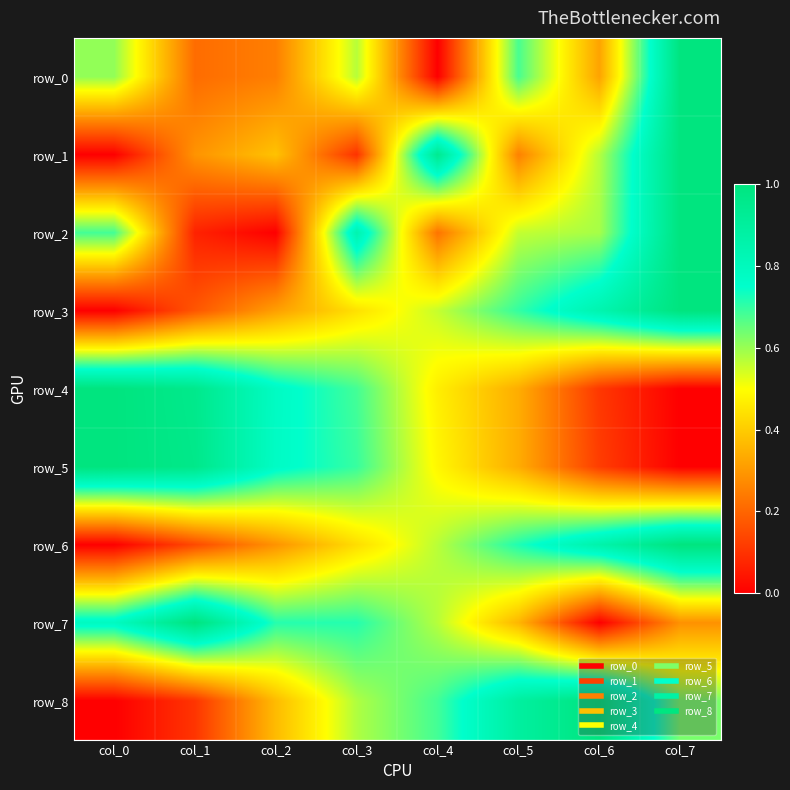

At col_0, list the series in order from smallest to largest.

row_1, row_3, row_6, row_8, row_0, row_2, row_7, row_4, row_5